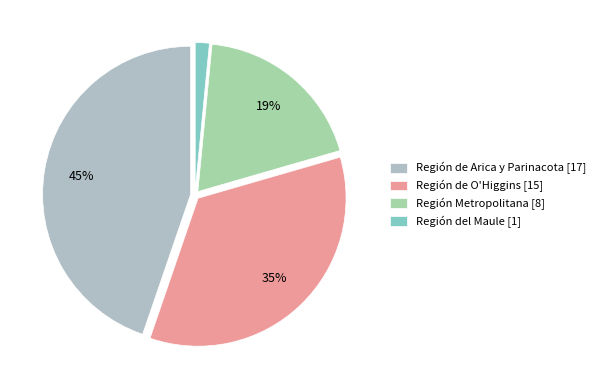

Count the number of slices in the pie.

4